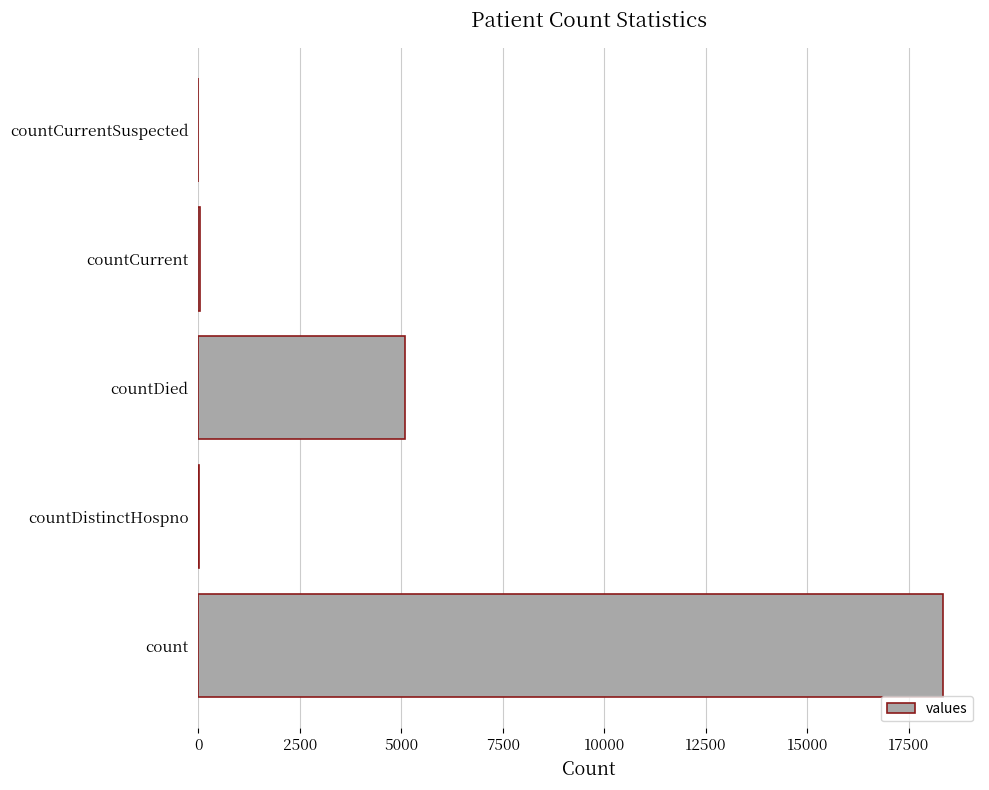

True or false: the data shows 6120 at count.

False